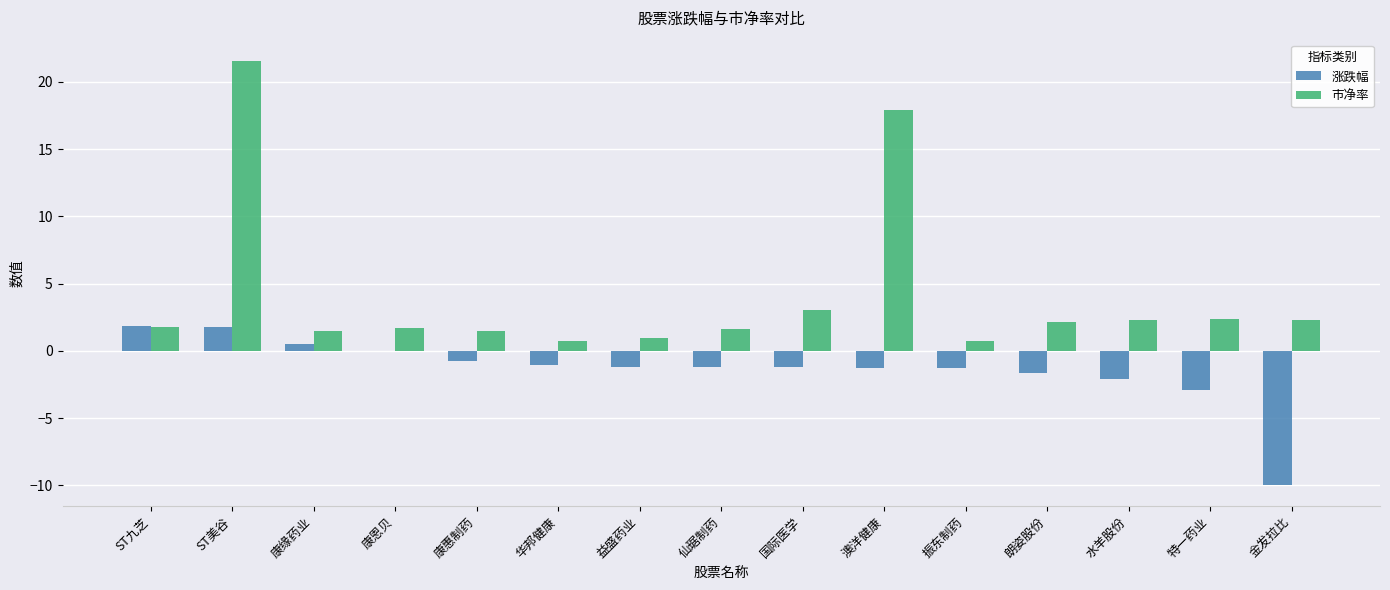

How many data points does each series have?

15